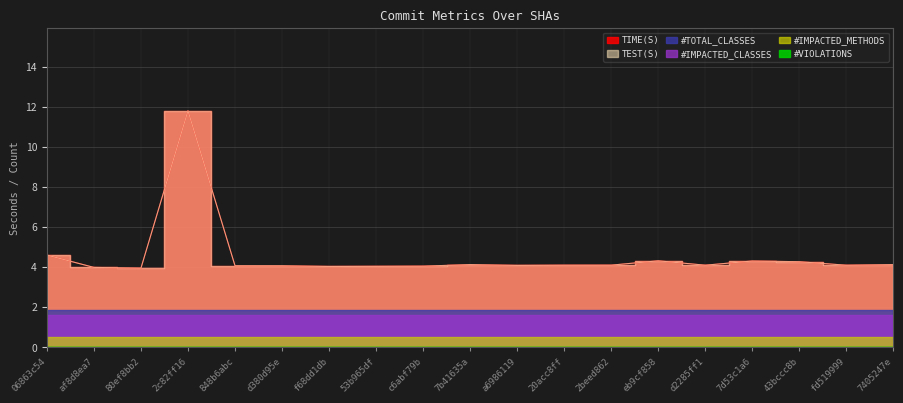

Rank the categories by #IMPACTED_CLASSES value from lowest to highest.

06863c54, af8d8ea7, 80ef8bb2, 2c82ff16, 848b6abc, d380d95e, f68dd1db, 53b965df, c6abf79b, 7b41635a, a6986119, 20acc8ff, 2beed862, eb9cf858, d2285ff1, 7d53c1a6, 43bccc8b, fd519999, 7405247e